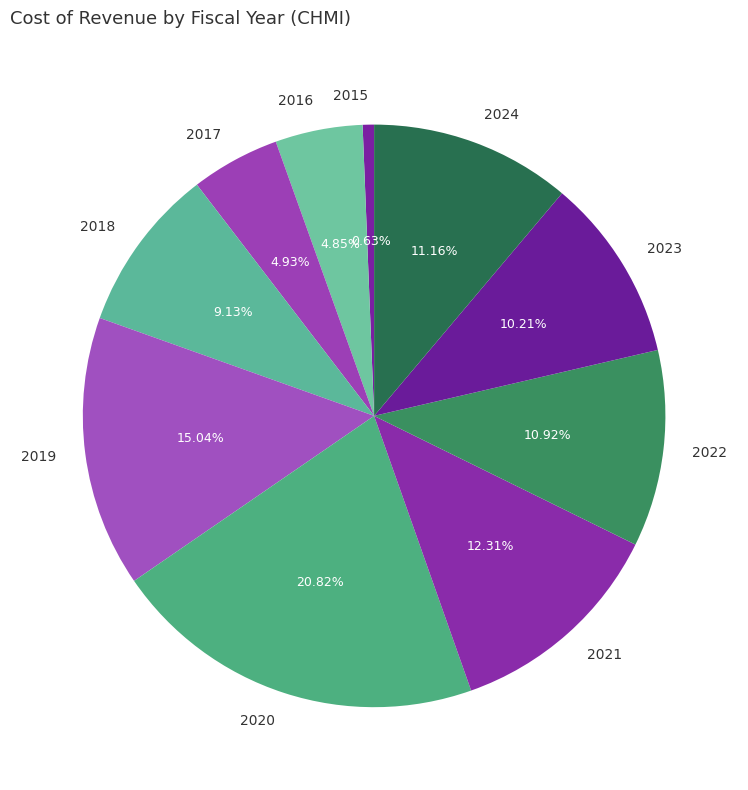

What is the smallest slice in the pie chart?

2015